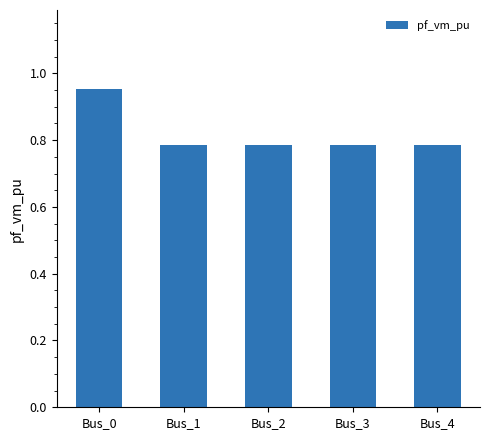

True or false: the data shows 0.3 at Bus_1.

False